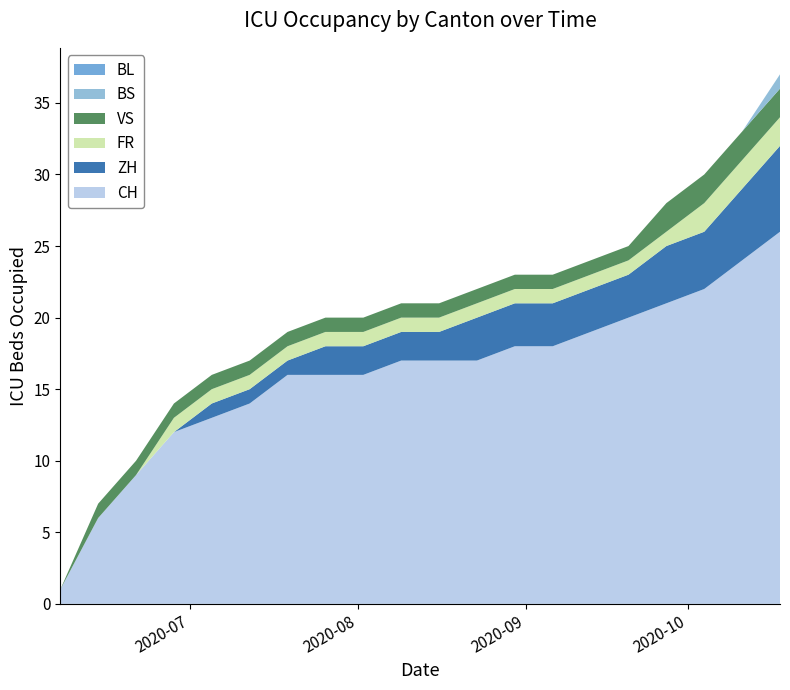

Reading left to right, what are all the values shown in this chart?

CH: 1	6	9	12	13	14	16	16	16	17	17	17	18	18	19	20	21	22	24	26
ZH: 0	0	0	0	1	1	1	2	2	2	2	3	3	3	3	3	4	4	5	6
FR: 0	0	0	1	1	1	1	1	1	1	1	1	1	1	1	1	1	2	2	2
BS: 0	0	0	0	0	0	0	0	0	0	0	0	0	0	0	0	0	0	0	1
VS: 0	1	1	1	1	1	1	1	1	1	1	1	1	1	1	1	2	2	2	2
BL: 0	0	0	0	0	0	0	0	0	0	0	0	0	0	0	0	0	0	0	0